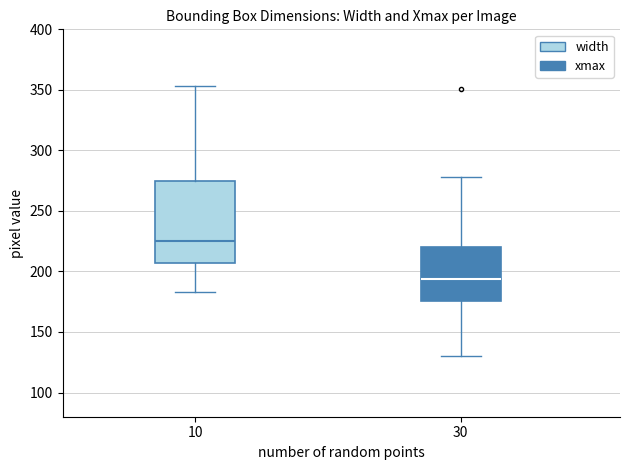

Which box's median line is the lowest?

30